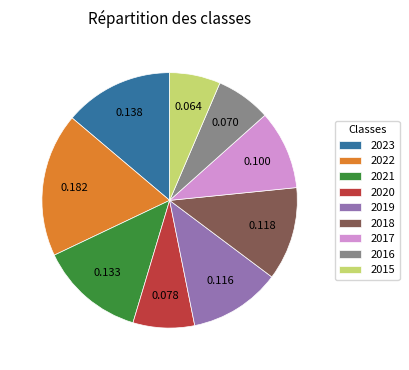

Is there any slice that represents more than half of the pie?

No